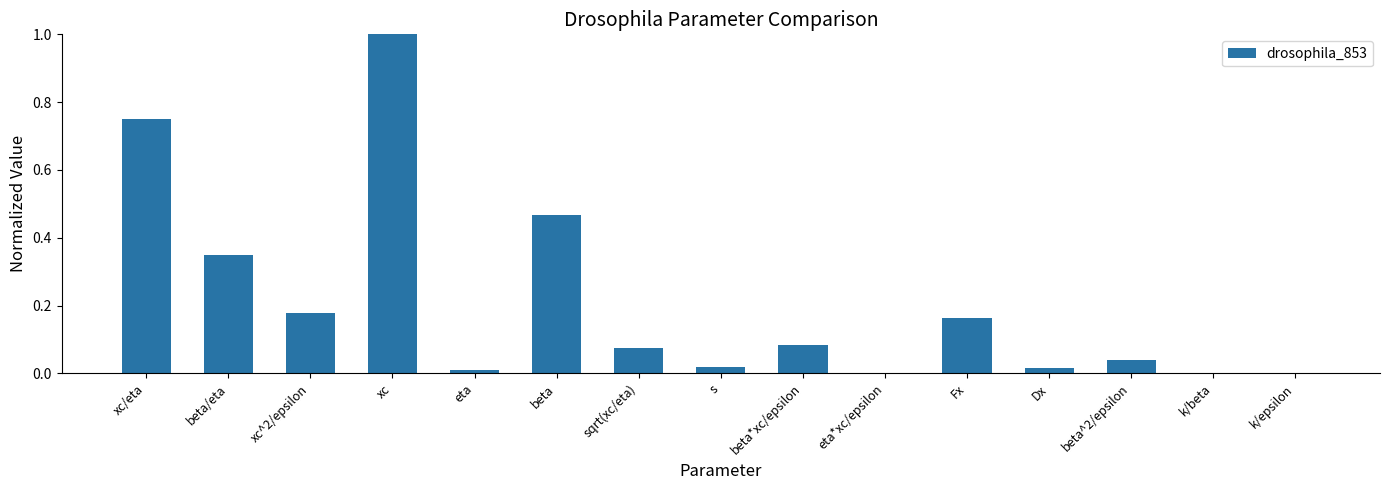

What is the difference between the values at beta/eta and xc?

0.7